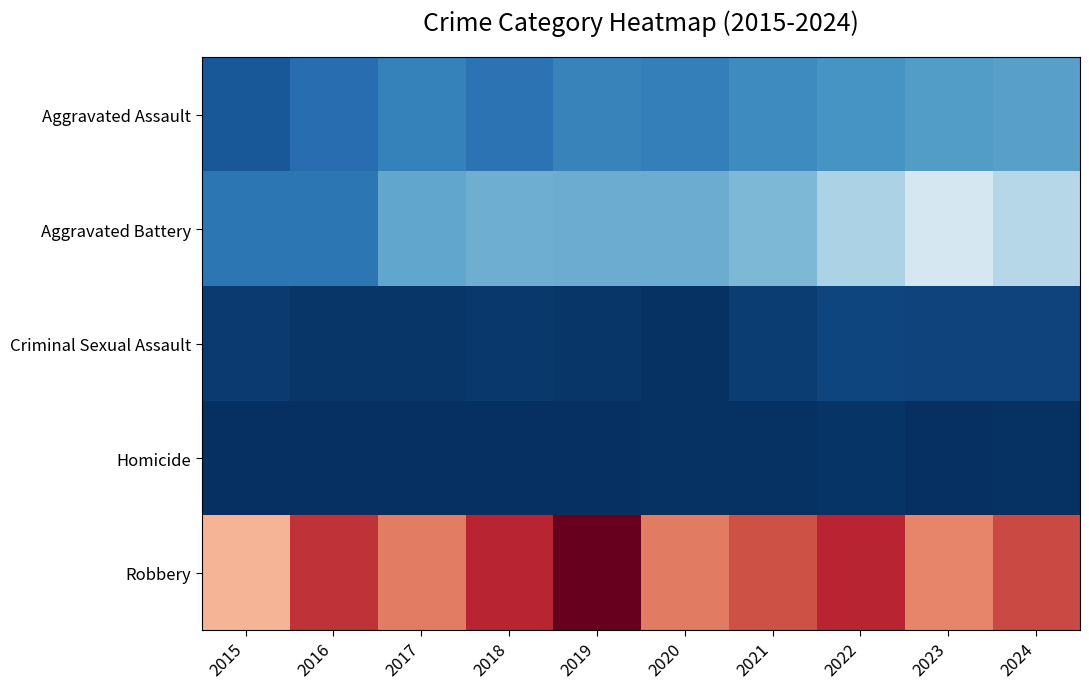

What is the maximum value shown in the chart?

591